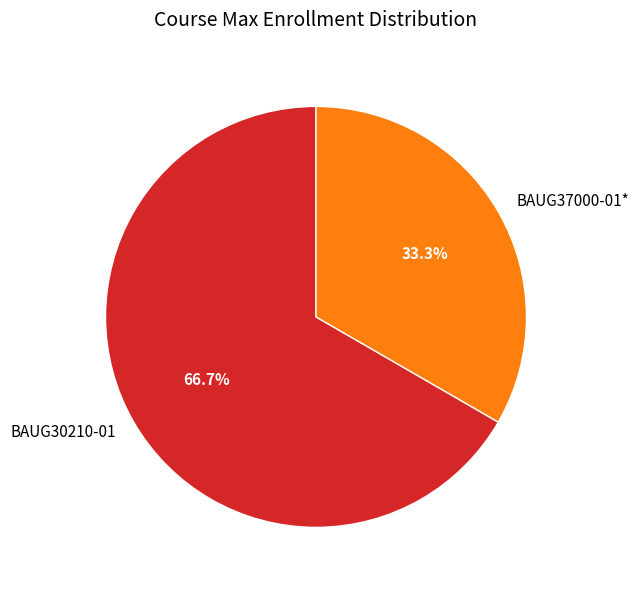

How much of the chart is everything except BAUG30210-01?

33.3%